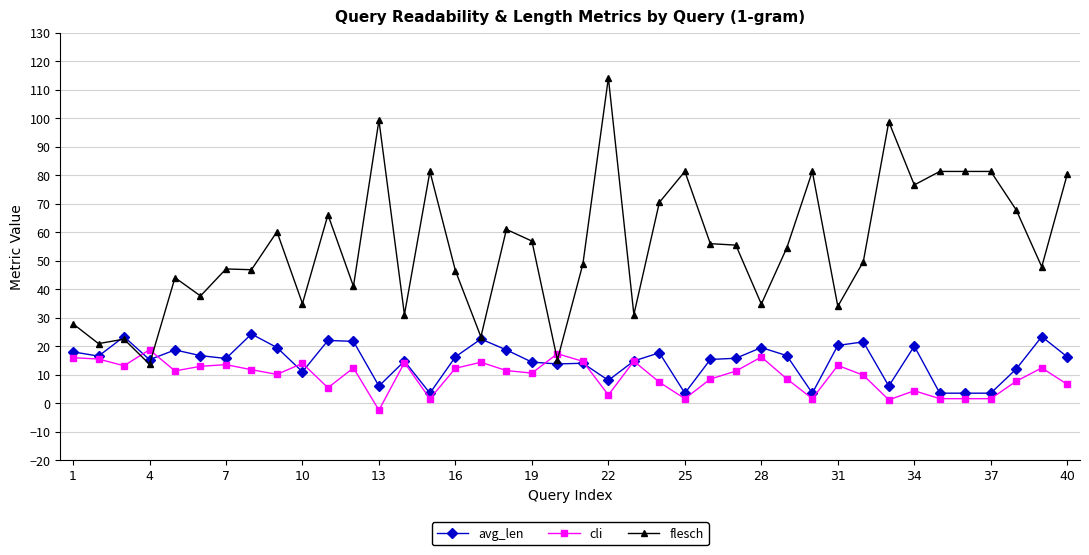

Which series ends up on top after the final intersection of cli and flesch?

flesch